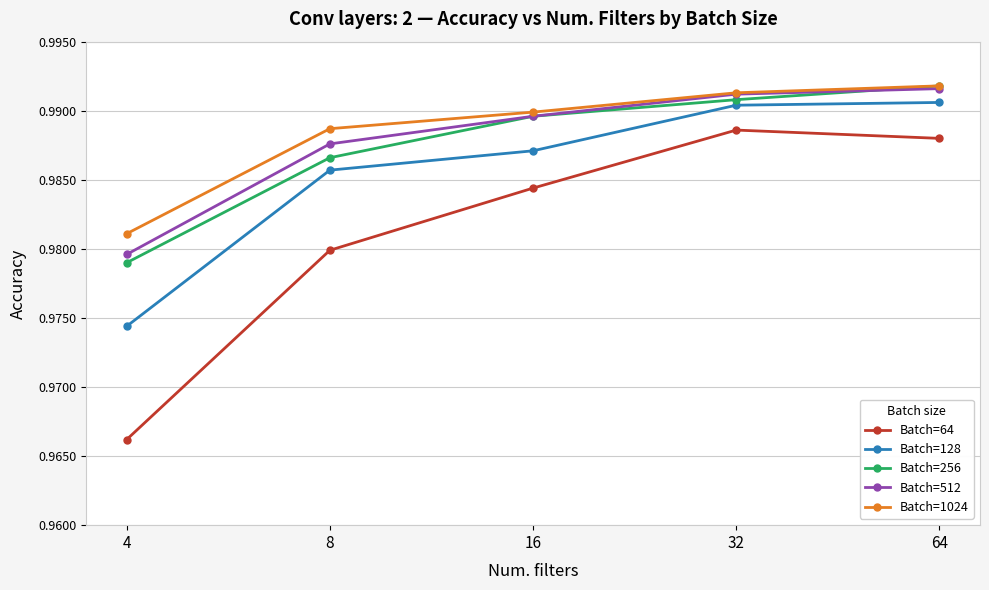

Rank the categories by Batch=512 value from lowest to highest.

4, 8, 16, 32, 64